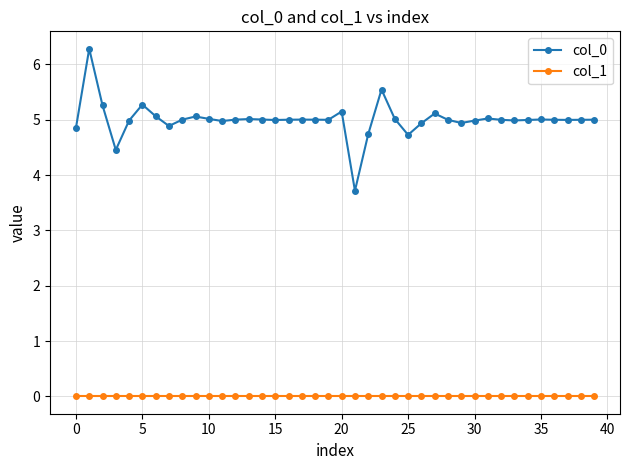

At how many categories does at least one series exceed 3?

40